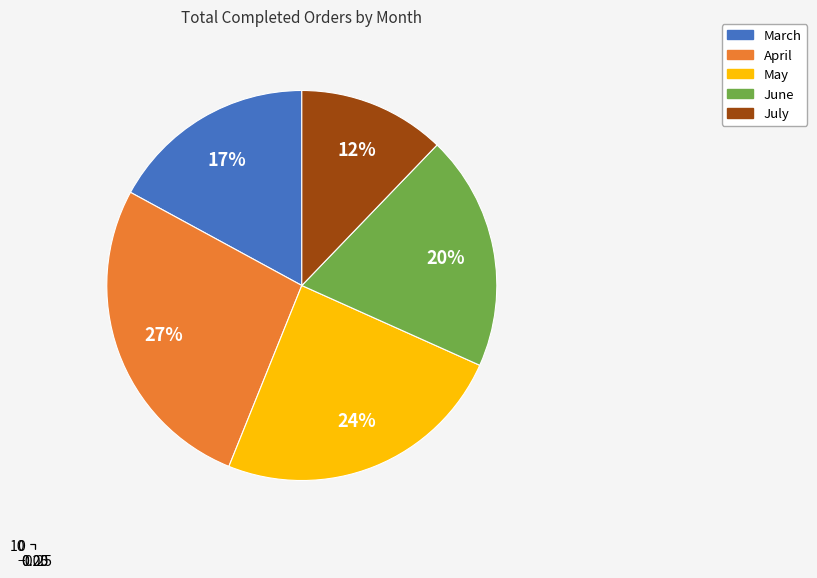

True or false: May accounts for 38% of the total.

False